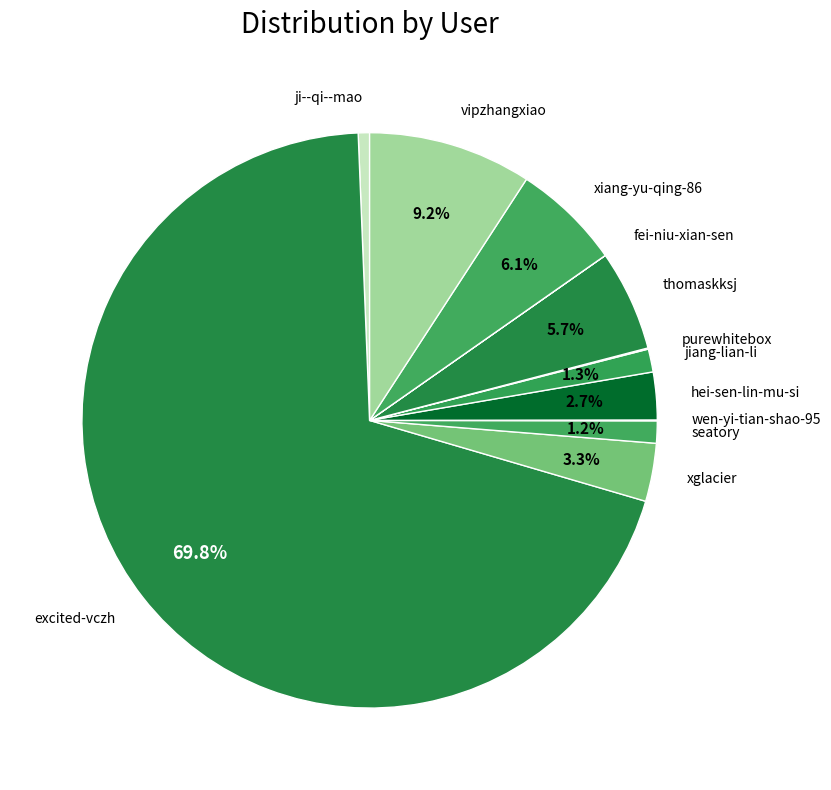

Which category has the biggest portion of the pie?

excited-vczh